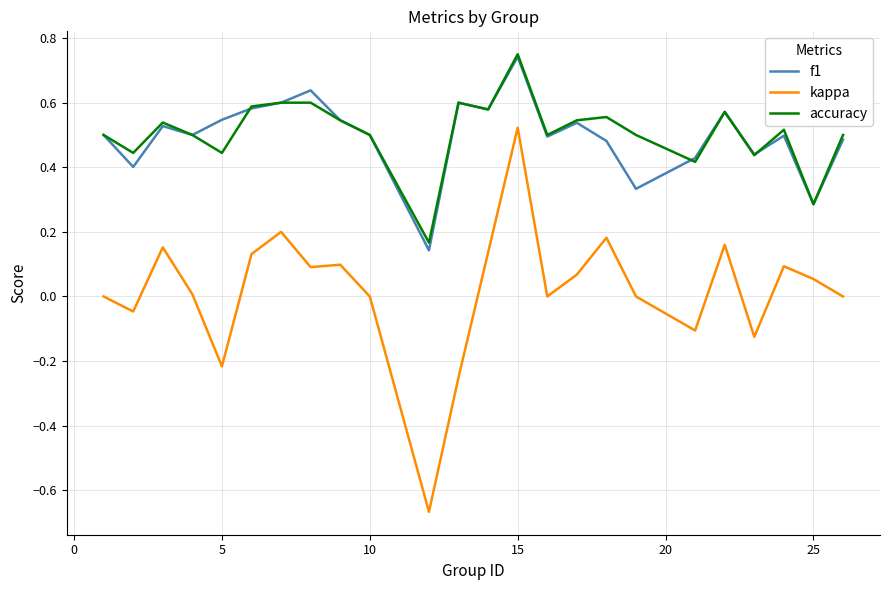

True or false: accuracy and kappa intersect in this chart.

False